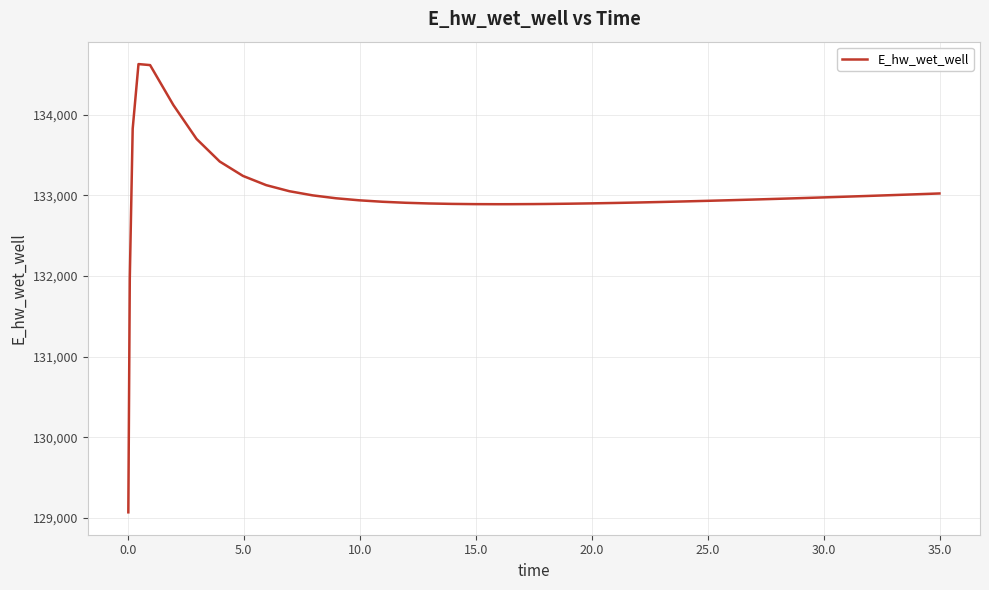

What is the difference between the maximum and minimum values?

5557.7